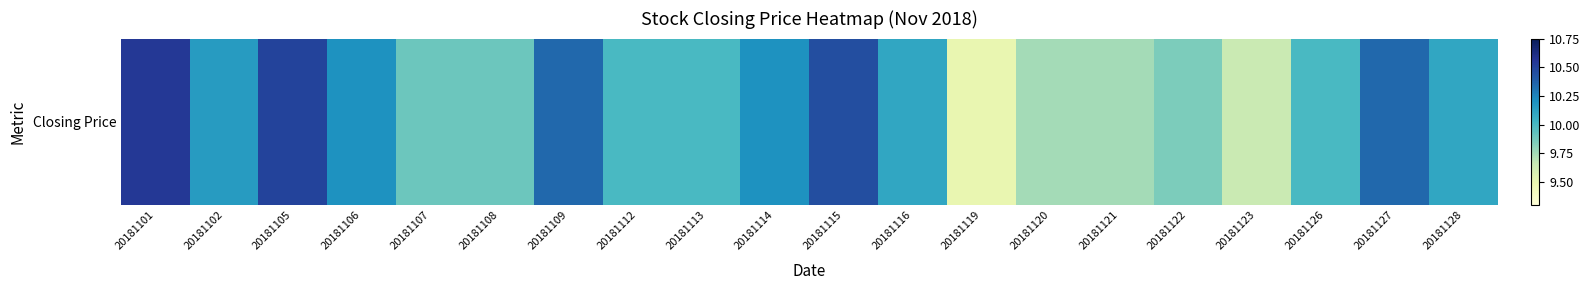

List the labels in order of value, largest first.

20181101, 20181105, 20181115, 20181109, 20181127, 20181106, 20181114, 20181102, 20181116, 20181128, 20181112, 20181113, 20181126, 20181107, 20181108, 20181122, 20181120, 20181121, 20181123, 20181119